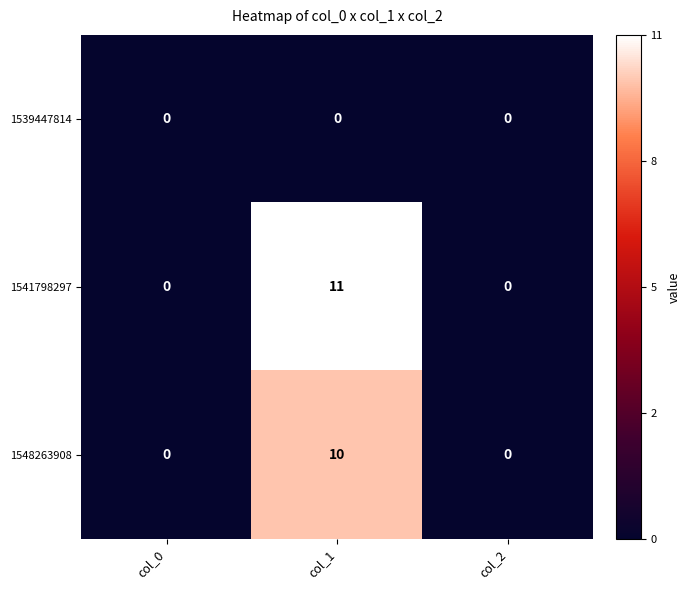

Which series has the largest range (max minus min)?

1541798297